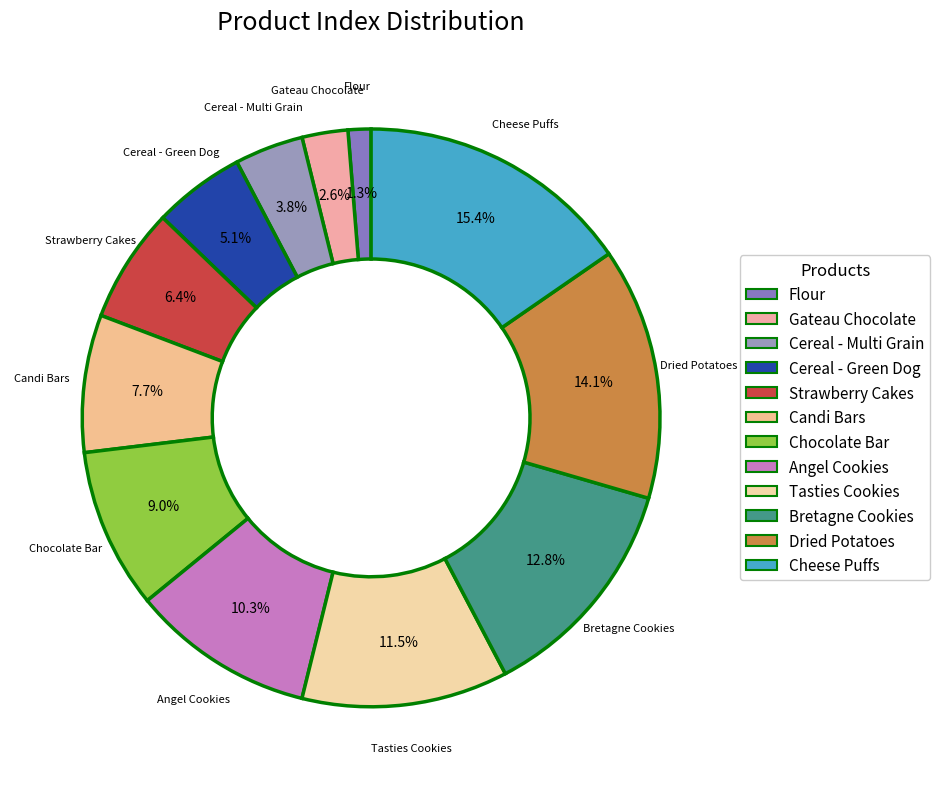

Count the number of slices in the pie.

12